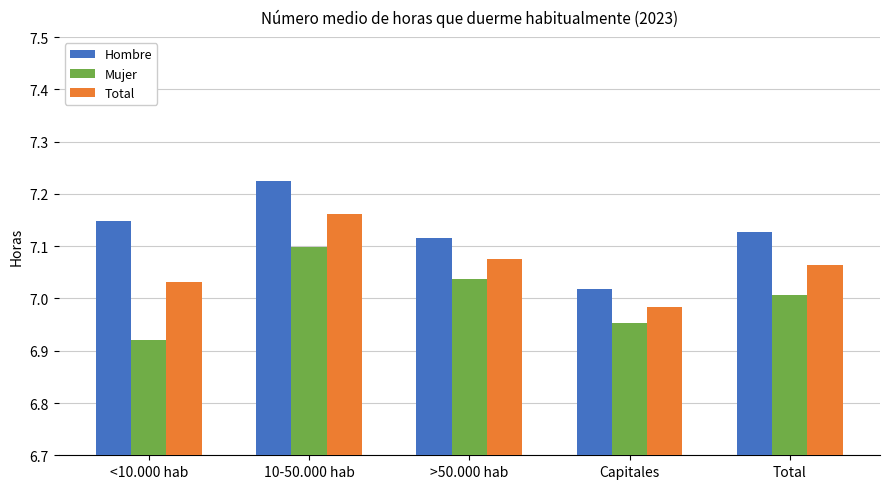

True or false: Hombre has a value of 7.1 at <10.000 hab.

True